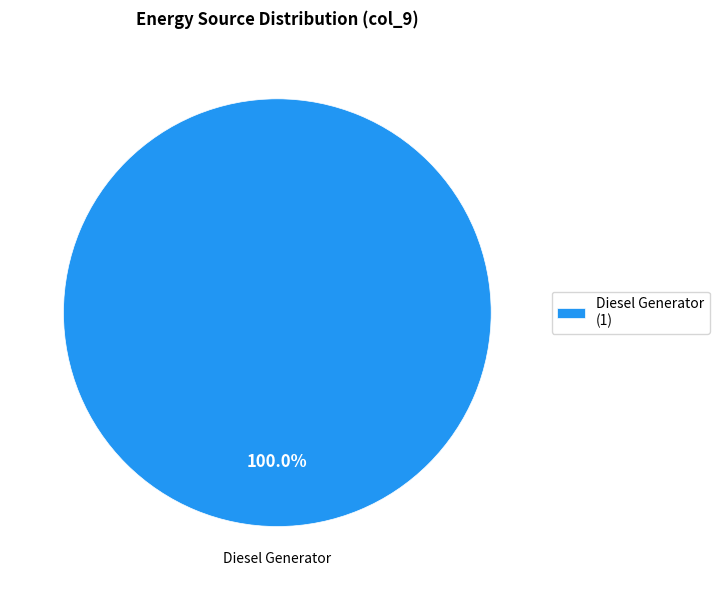

Which category accounts for the majority?

Diesel Generator (1)